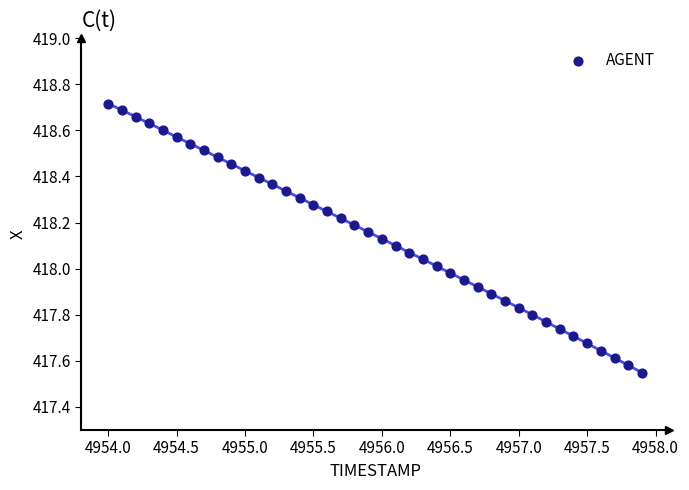

What is the range of X values (max minus min)?

3.9